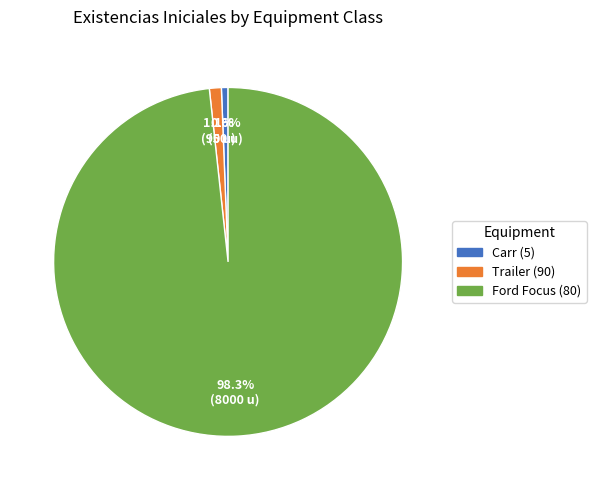

To the nearest percent, what percentage of the pie is Ford Focus (80)?

98%